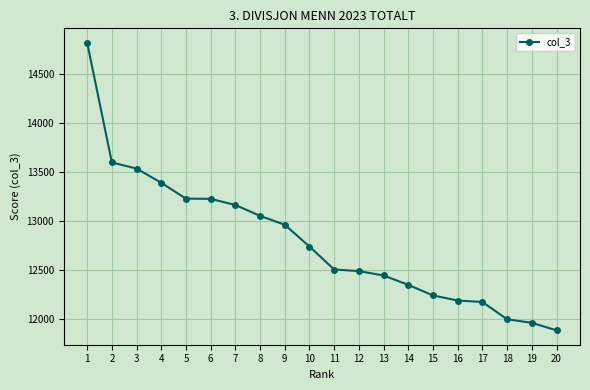

How many lines are shown in the chart?

1